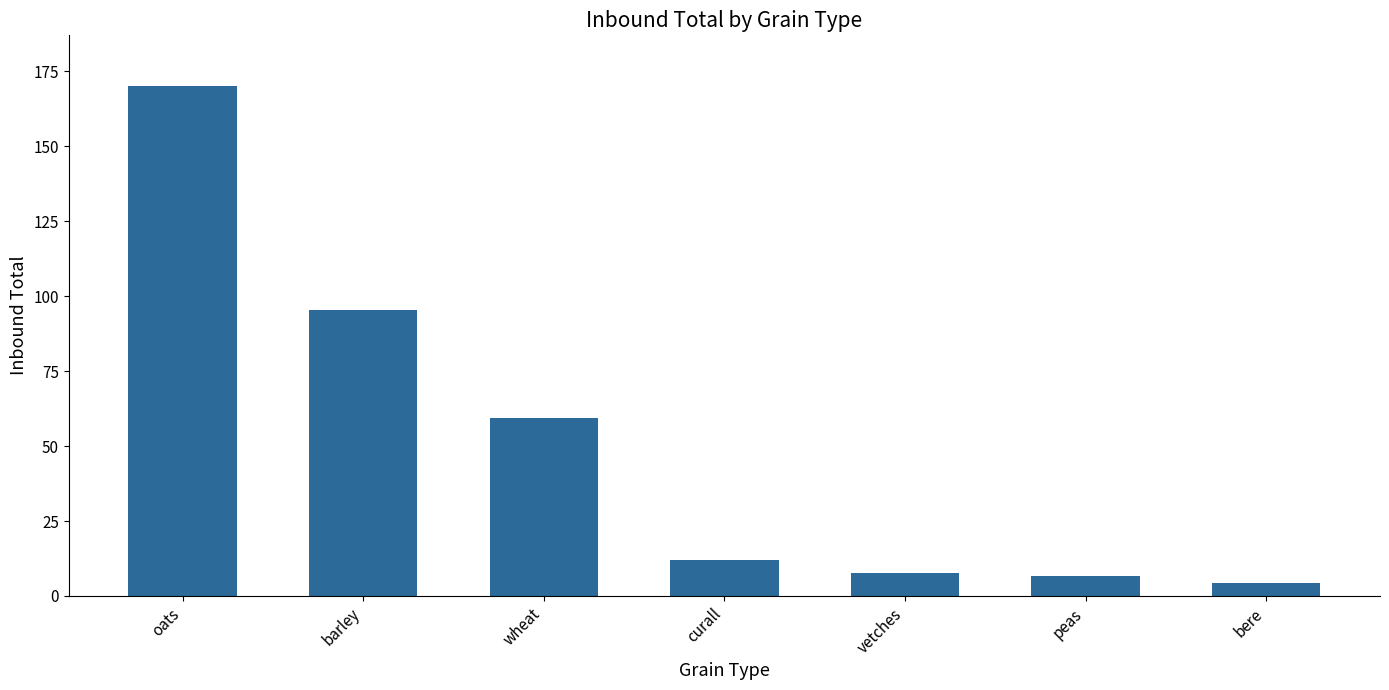

What is the difference between the values at barley and oats?

74.6